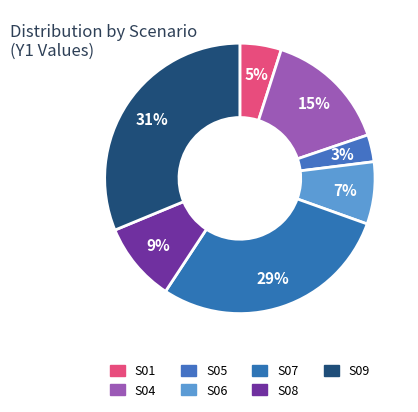

Does any single category account for the majority?

No